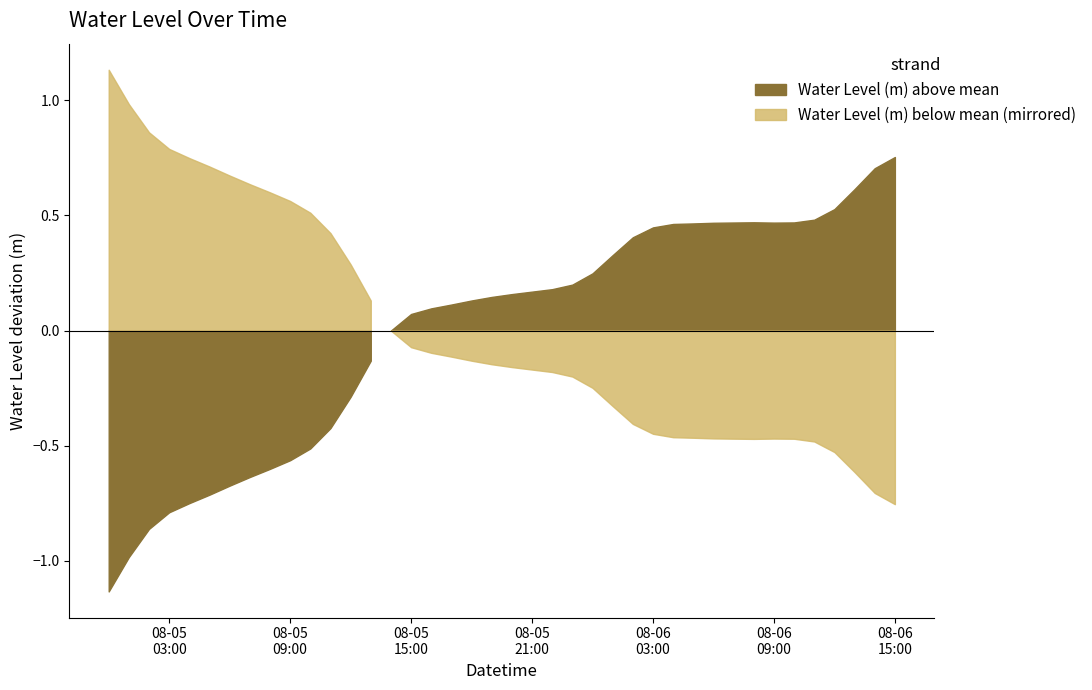

What is the change in value from 2024-08-05 11:00:00 to 2024-08-06 04:00:00?

+0.9